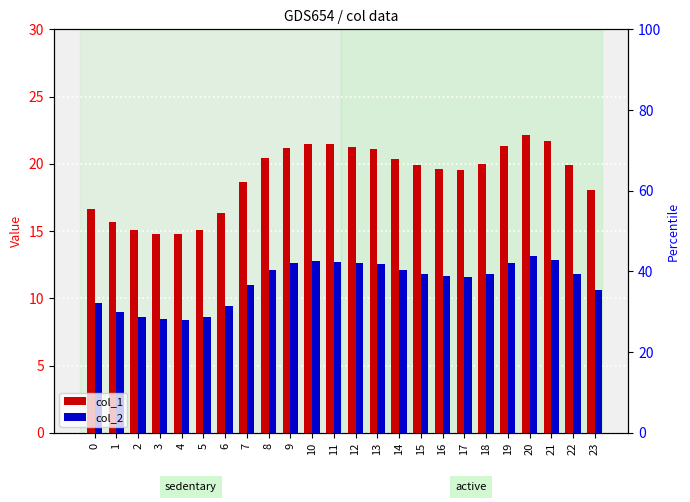

Which series has the largest range (max minus min)?

col_1